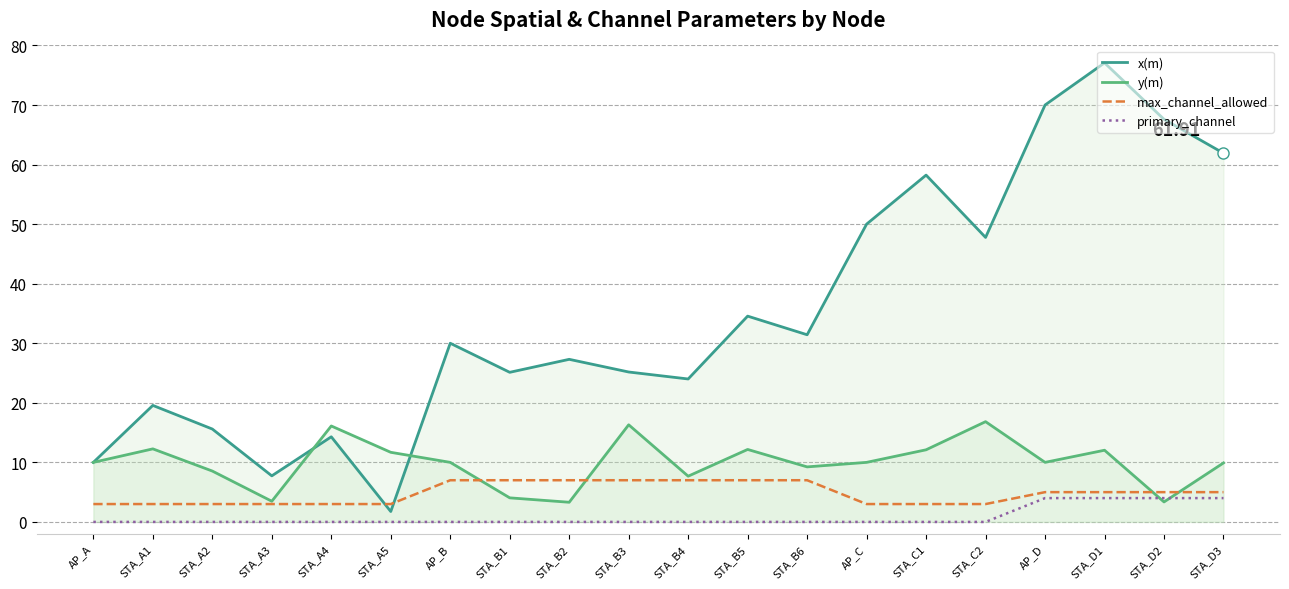

True or false: x(m) and y(m) intersect in this chart.

True